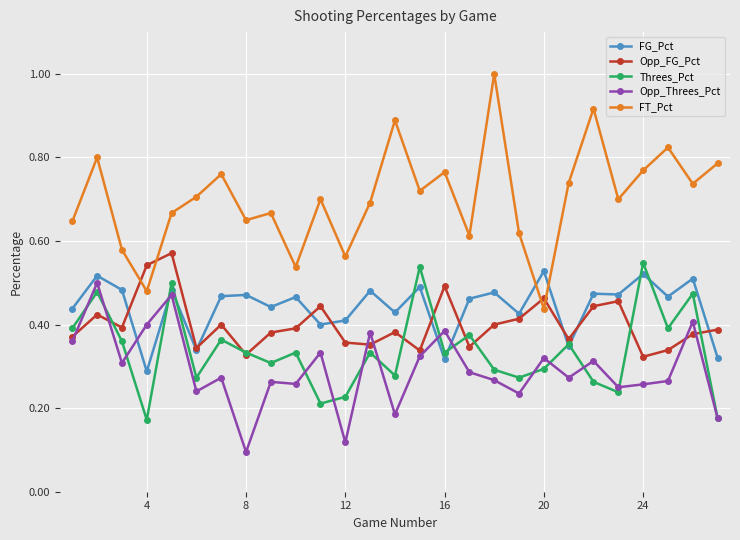

What is the greatest value displayed?

1.0